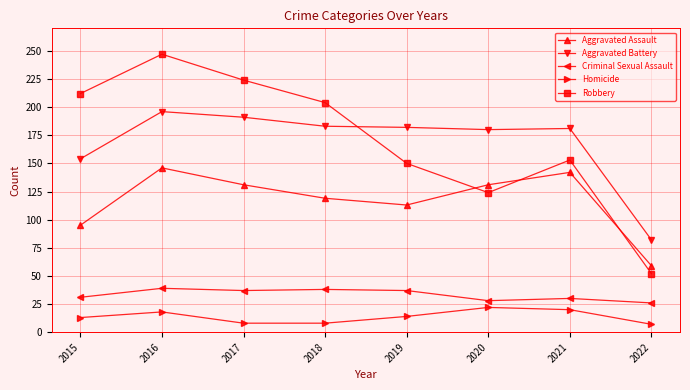

In Robbery, how many points are higher than both neighbors (excluding endpoints)?

2